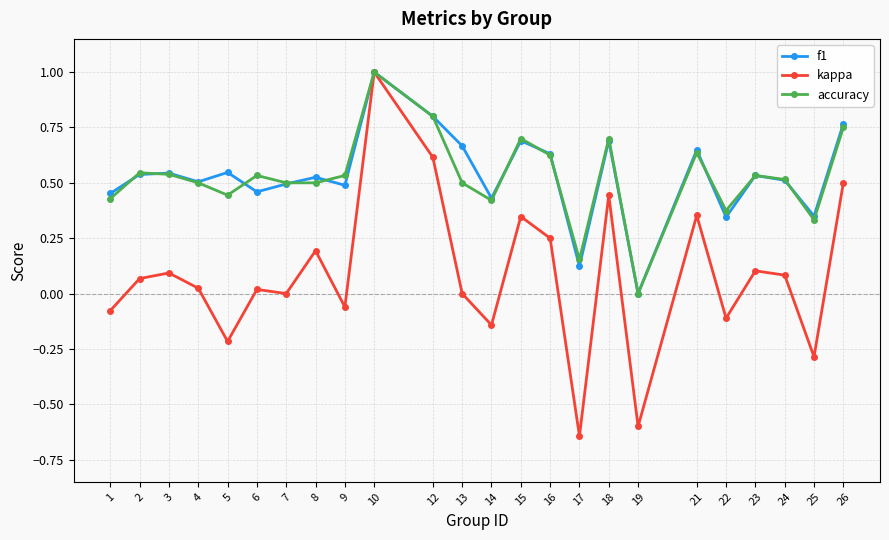

True or false: accuracy has a value of 0.6 at 25.

False